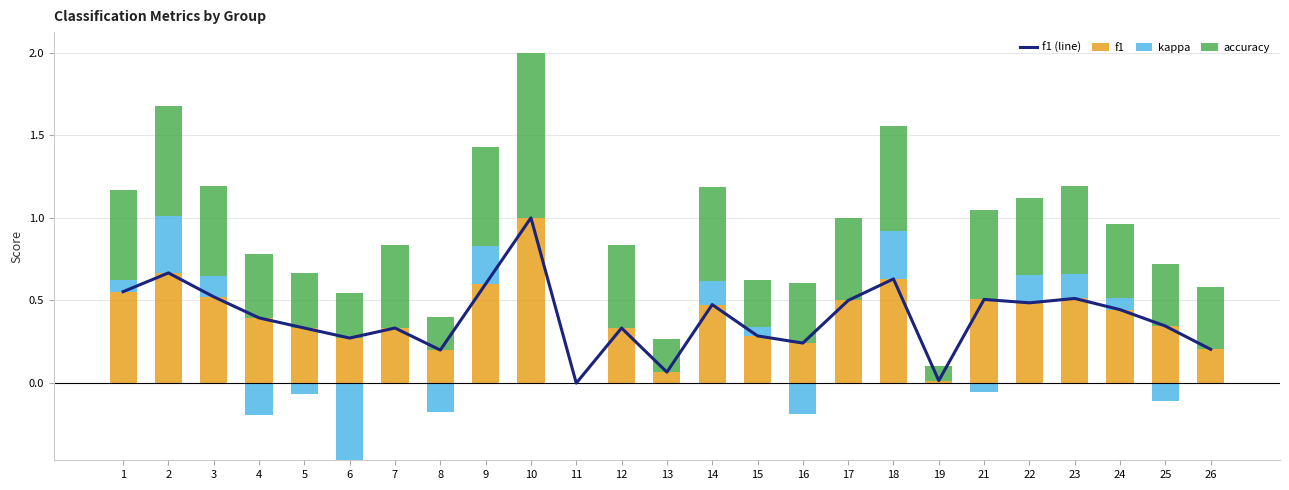

Which label corresponds to the largest value in the chart?

10